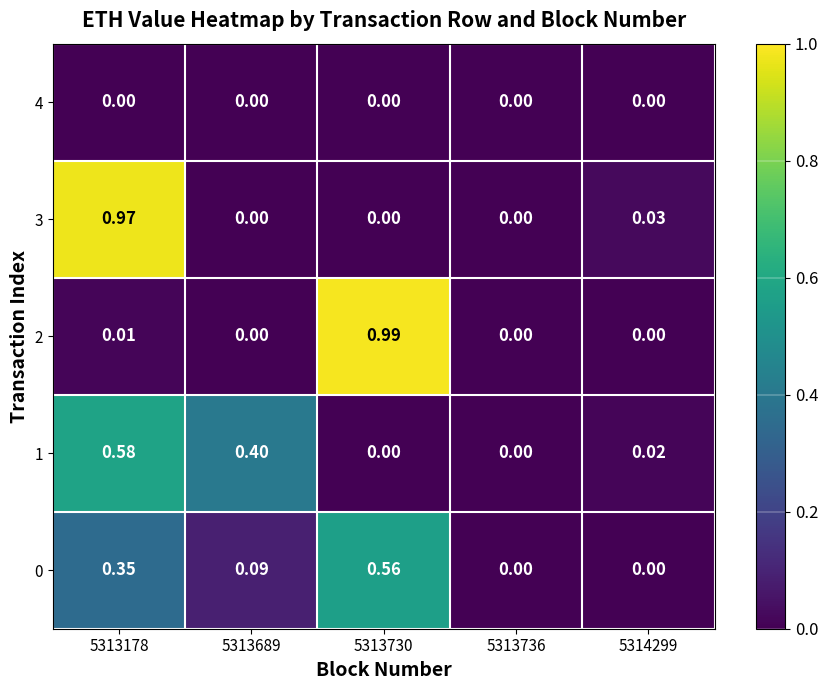

At which category is the sum across all series the highest?

5313178